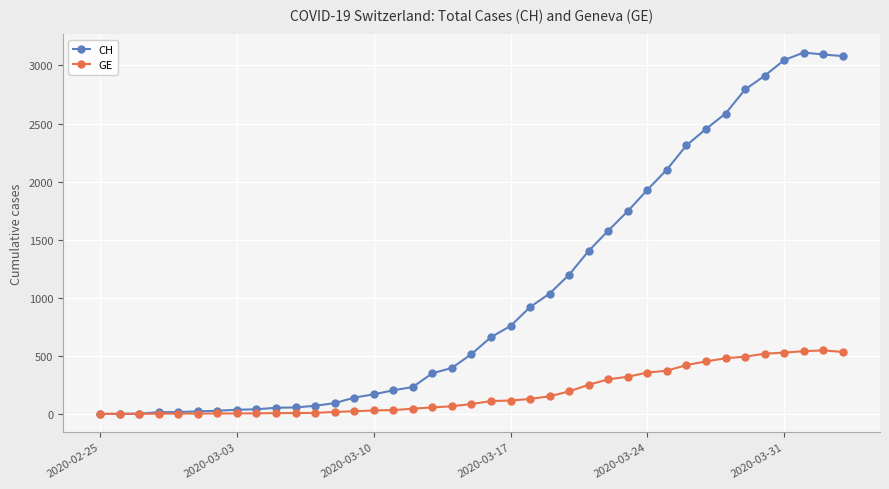

Rank the series by their average value, from lowest to highest.

GE, CH